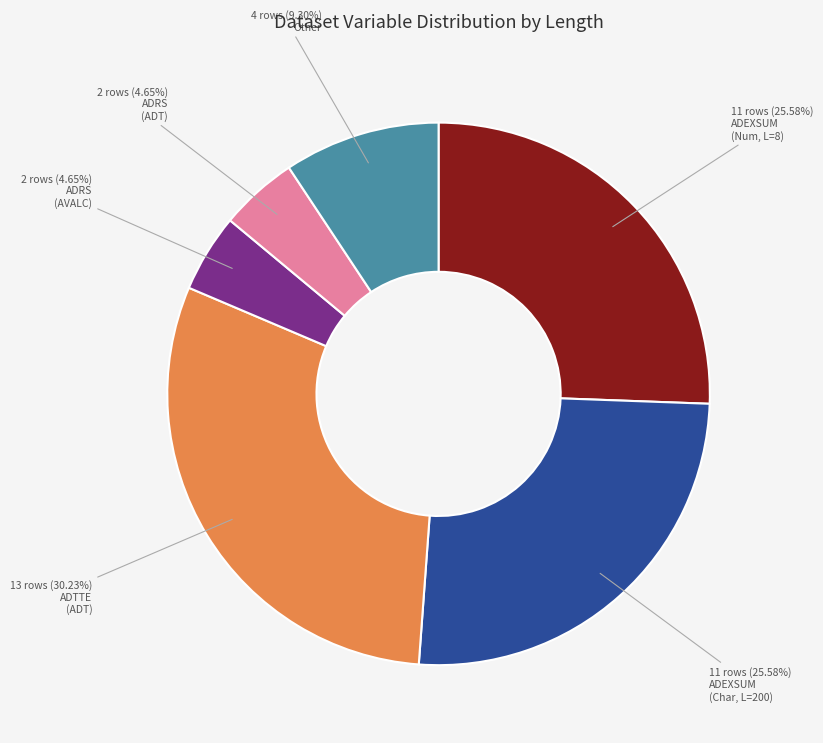

Is there a majority slice in this chart?

No